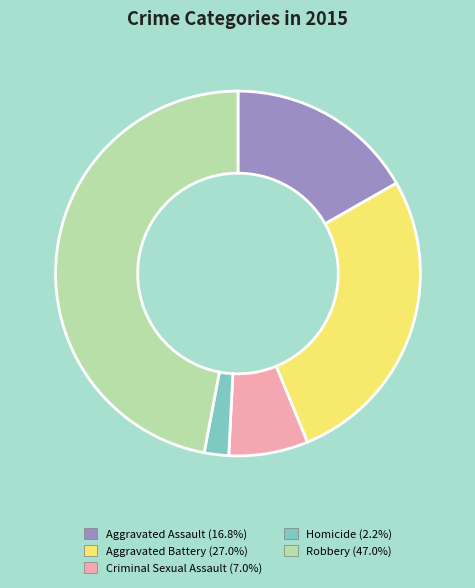

Does any single category account for the majority?

No